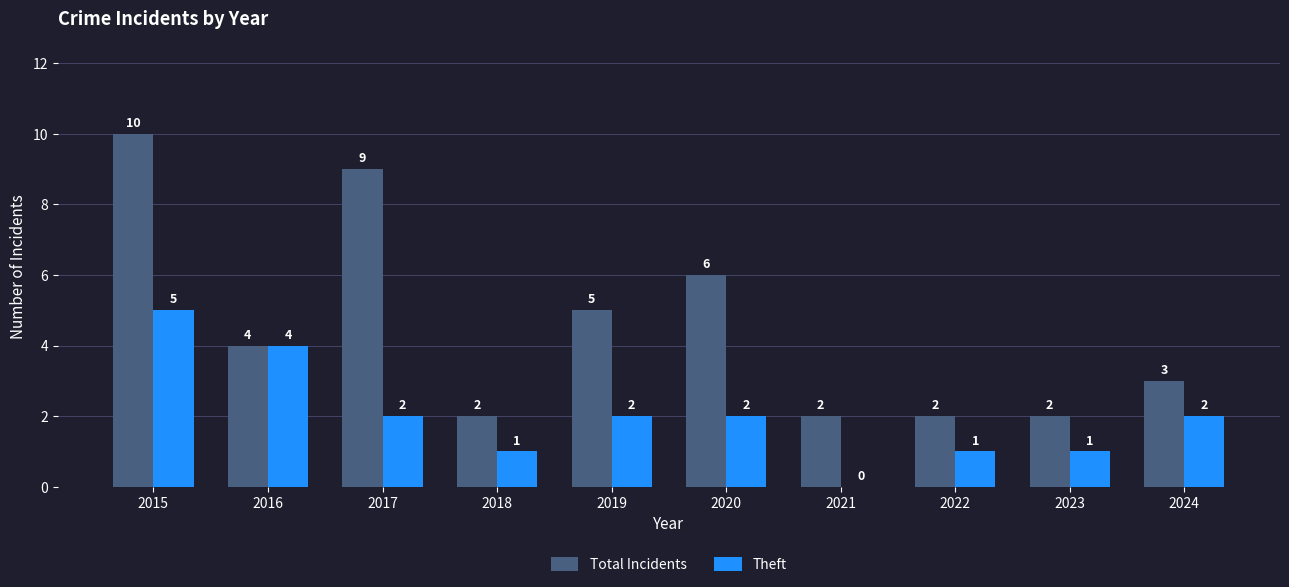

What are all the series names shown in the legend?

Total Incidents, Theft